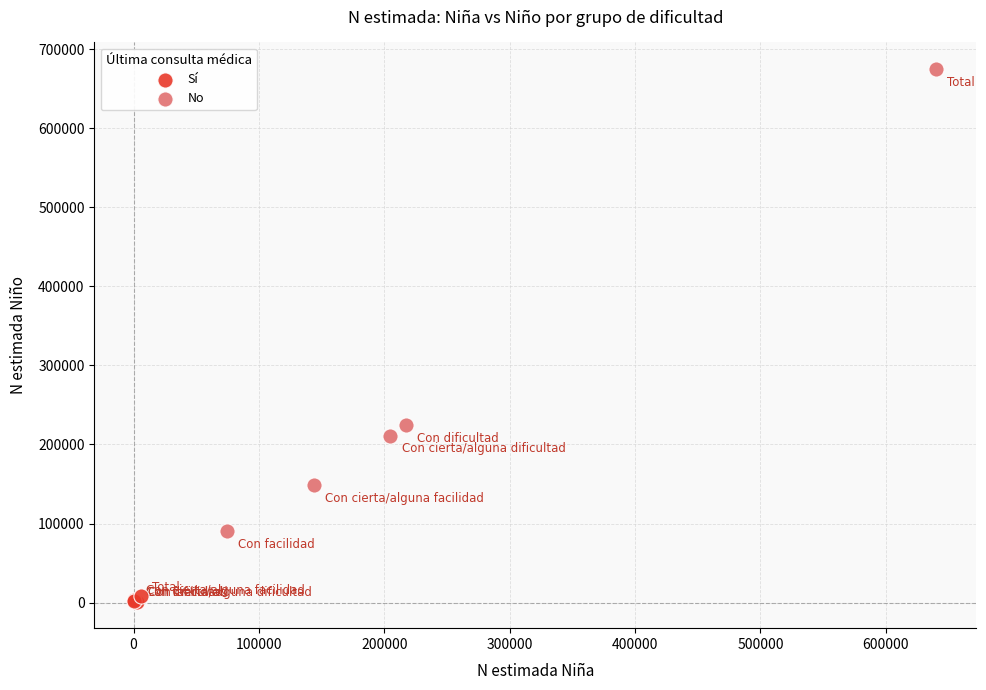

Which series contains the highest Y value?

No